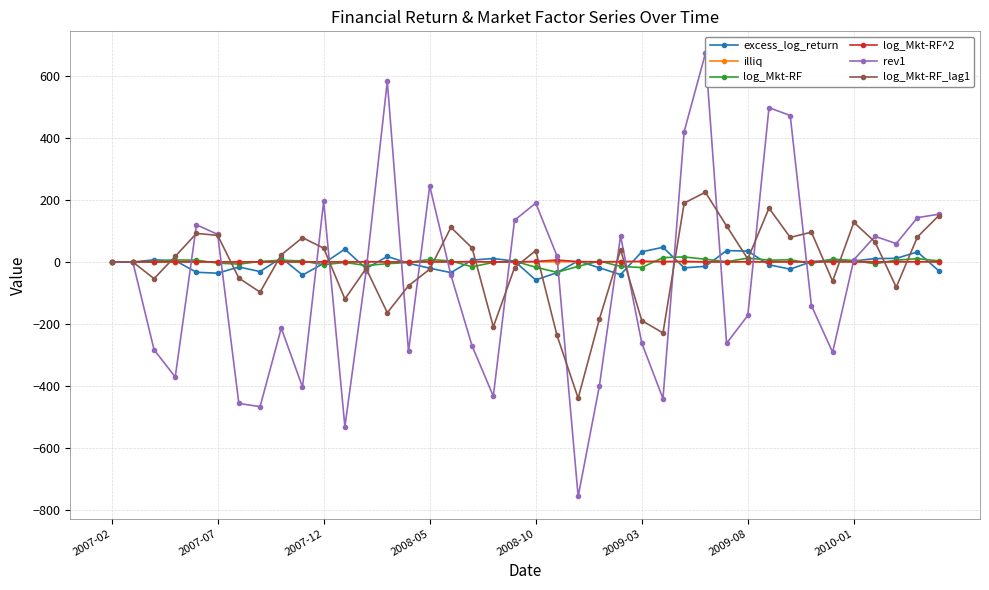

Read the rev1 value at 17.

-270.9